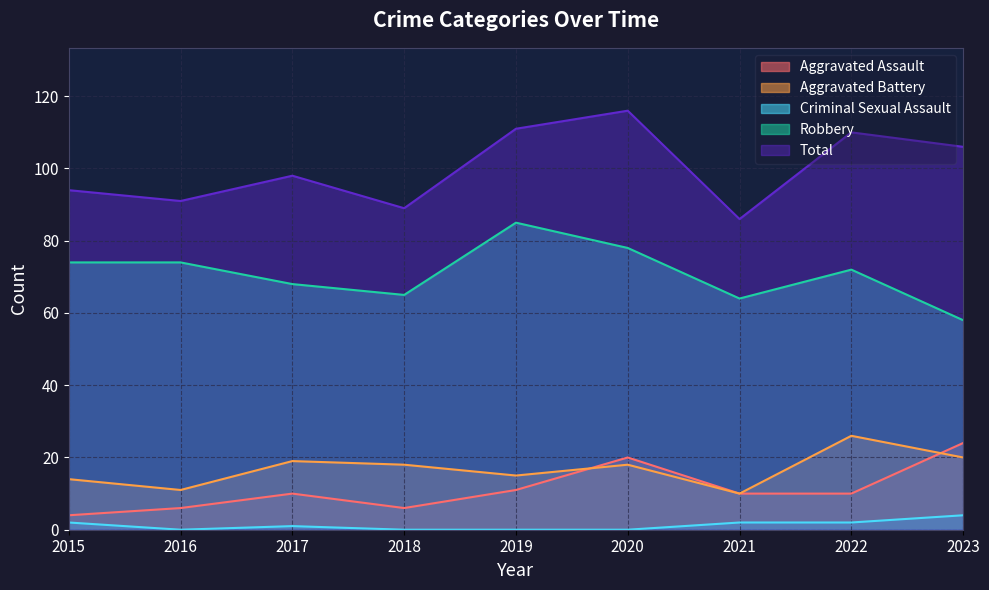

Which series has the largest total across all categories?

Total